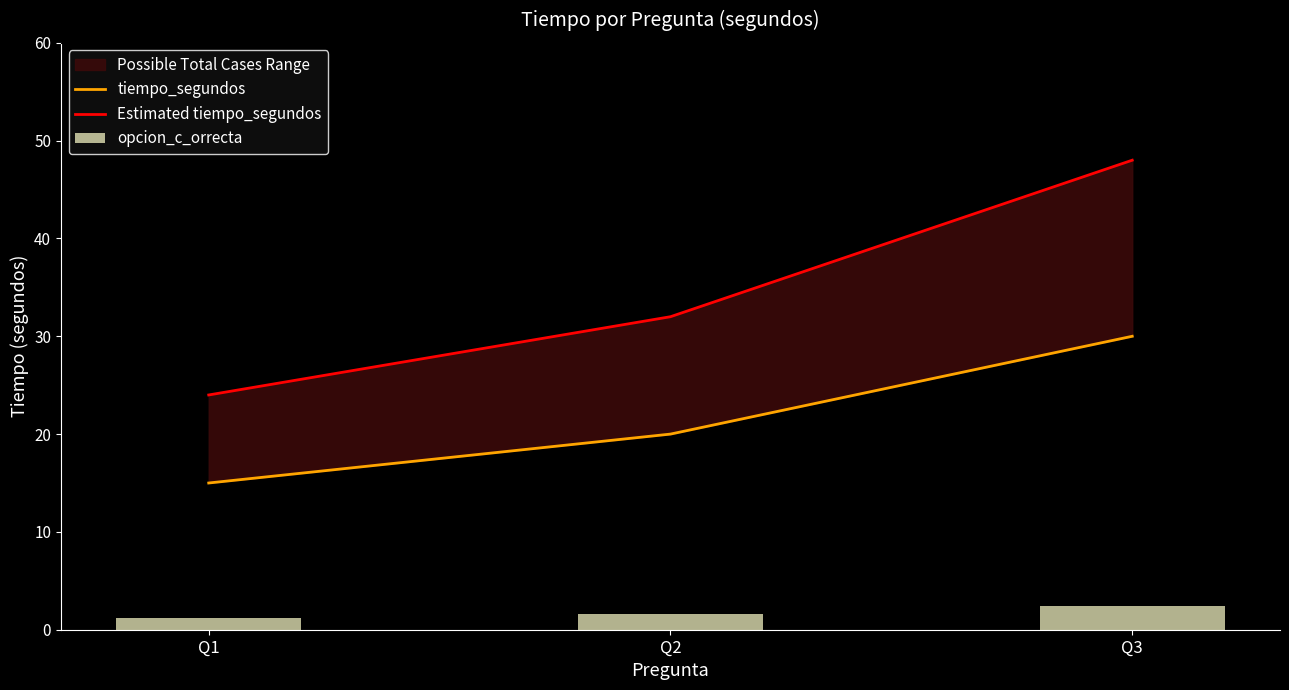

What is the approximate value of Estimated tiempo_segundos at Q2?

32.0